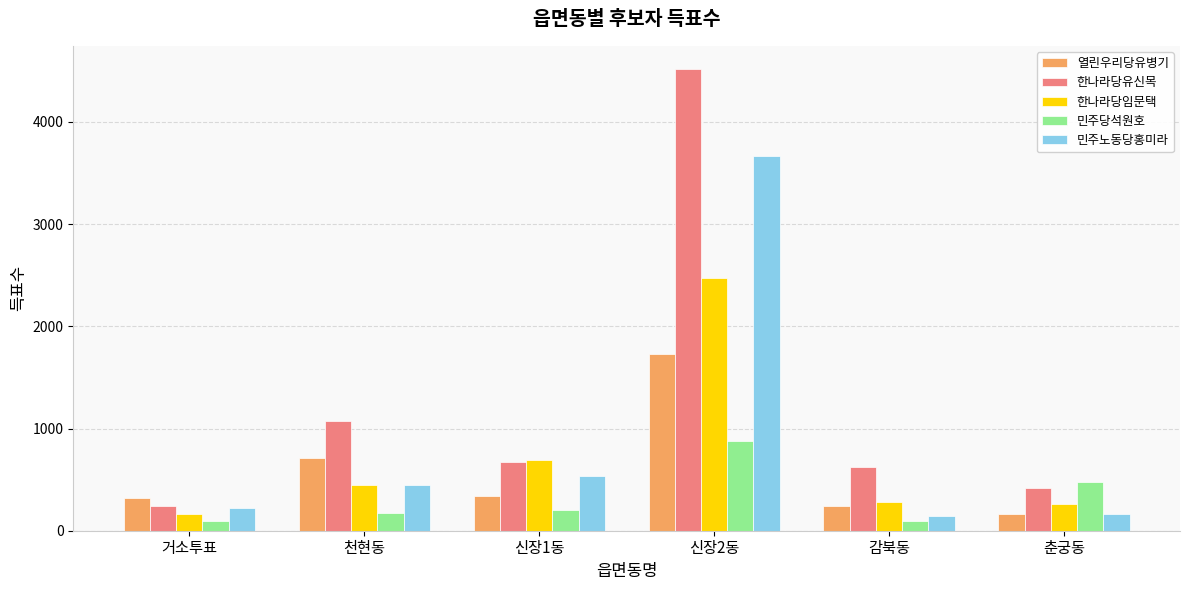

List the series in order of their peak value, lowest first.

민주당석원호, 열린우리당유병기, 한나라당임문택, 민주노동당홍미라, 한나라당유신목